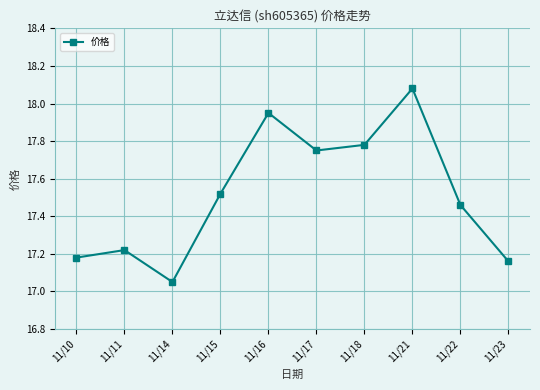

What is the sum of the values at 11/22 and 11/15?

35.0